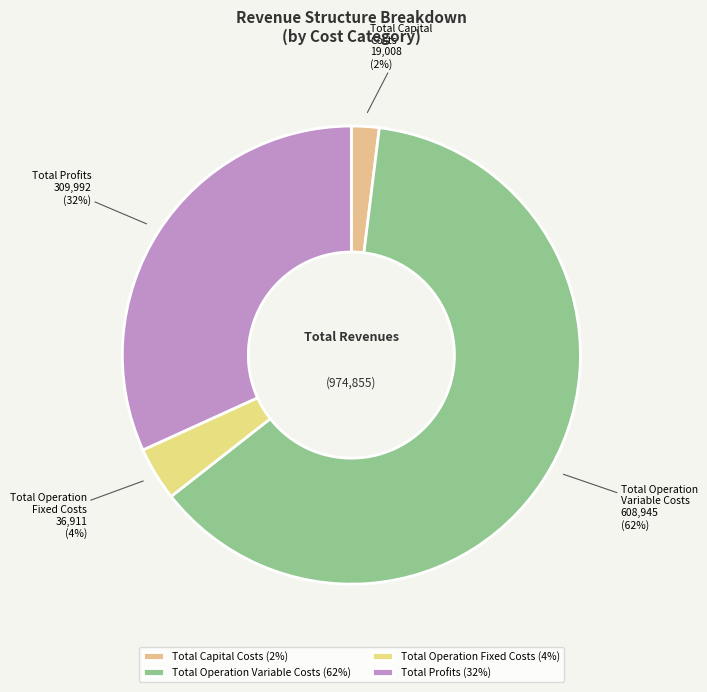

To the nearest percent, what portion does Total Operation Variable Costs represent?

62%